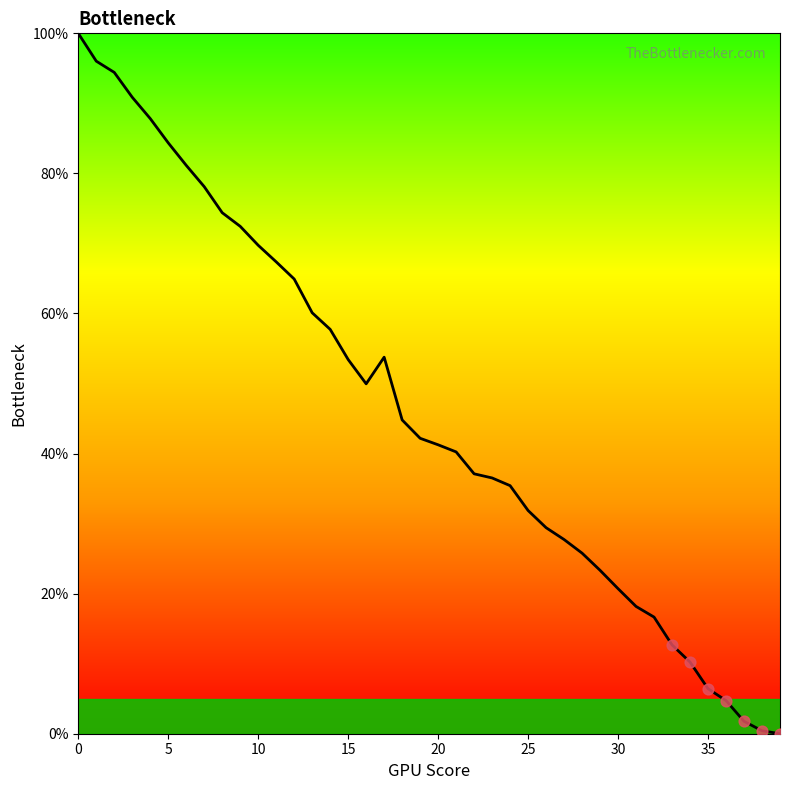

What is the greatest value displayed?

100.0